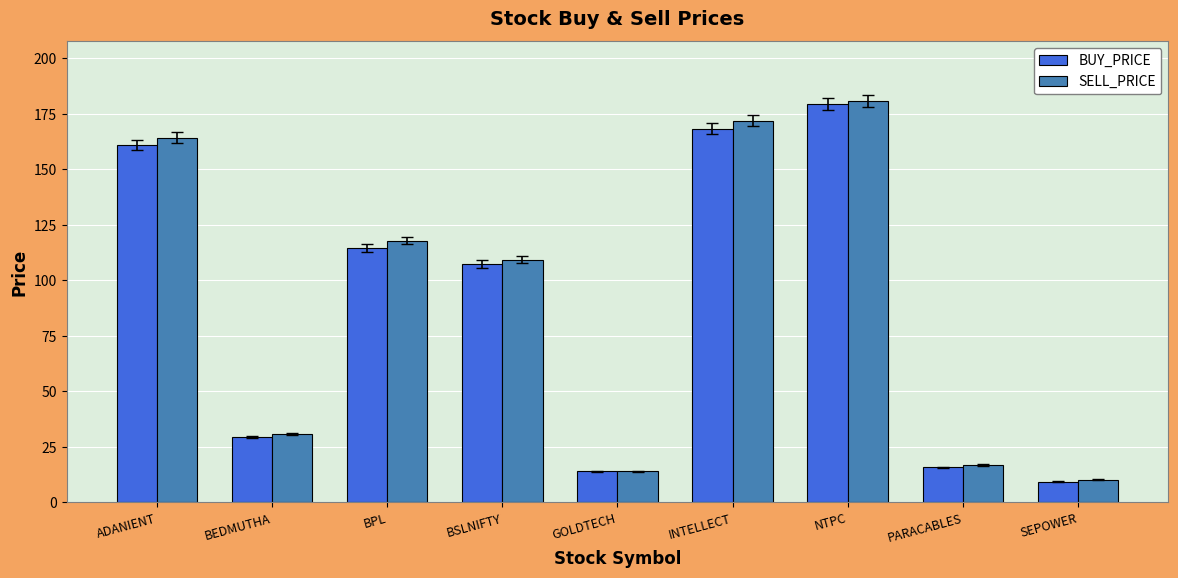

What is the approximate value of SELL_PRICE at ADANIENT?

164.2